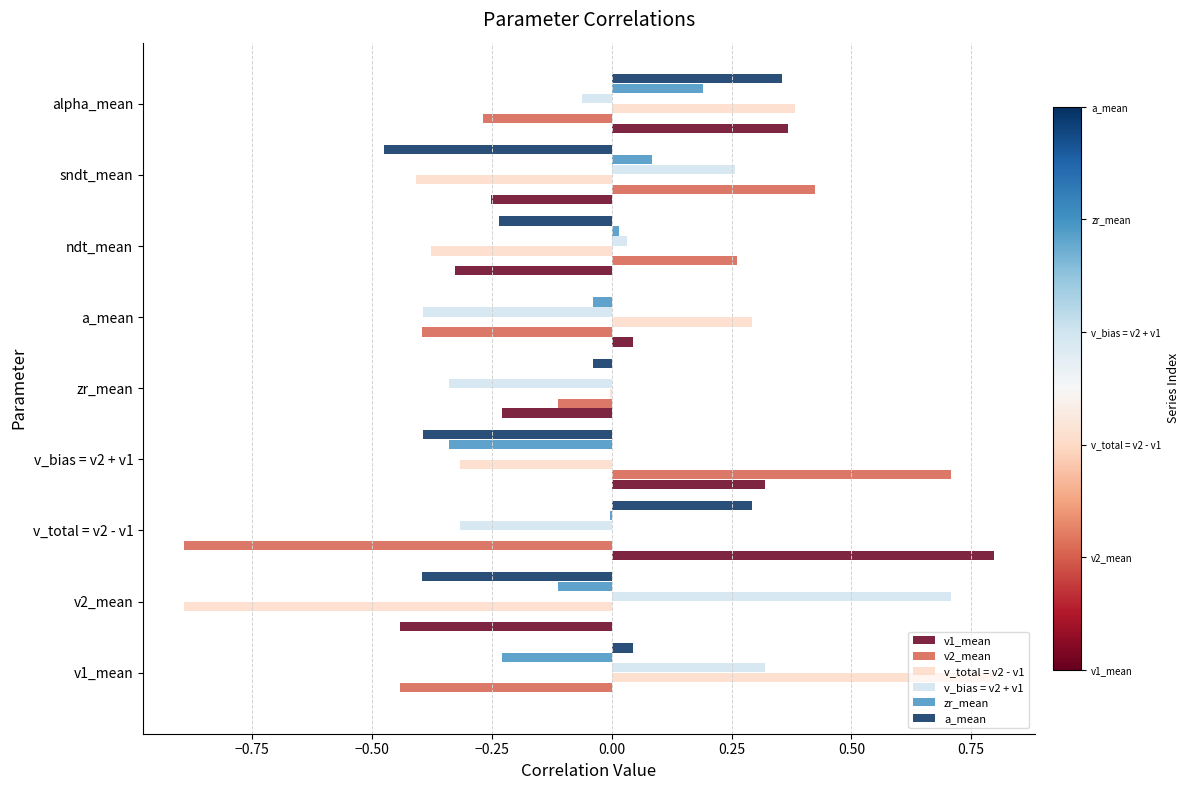

The value of v_bias = v2 + v1 at v_total = v2 - v1 is -0.5. True or false?

False